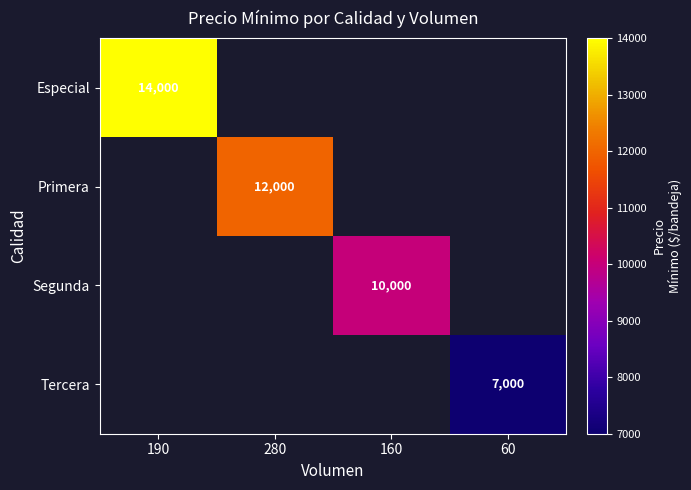

Is it true that Especial equals 14000 at 190?

True